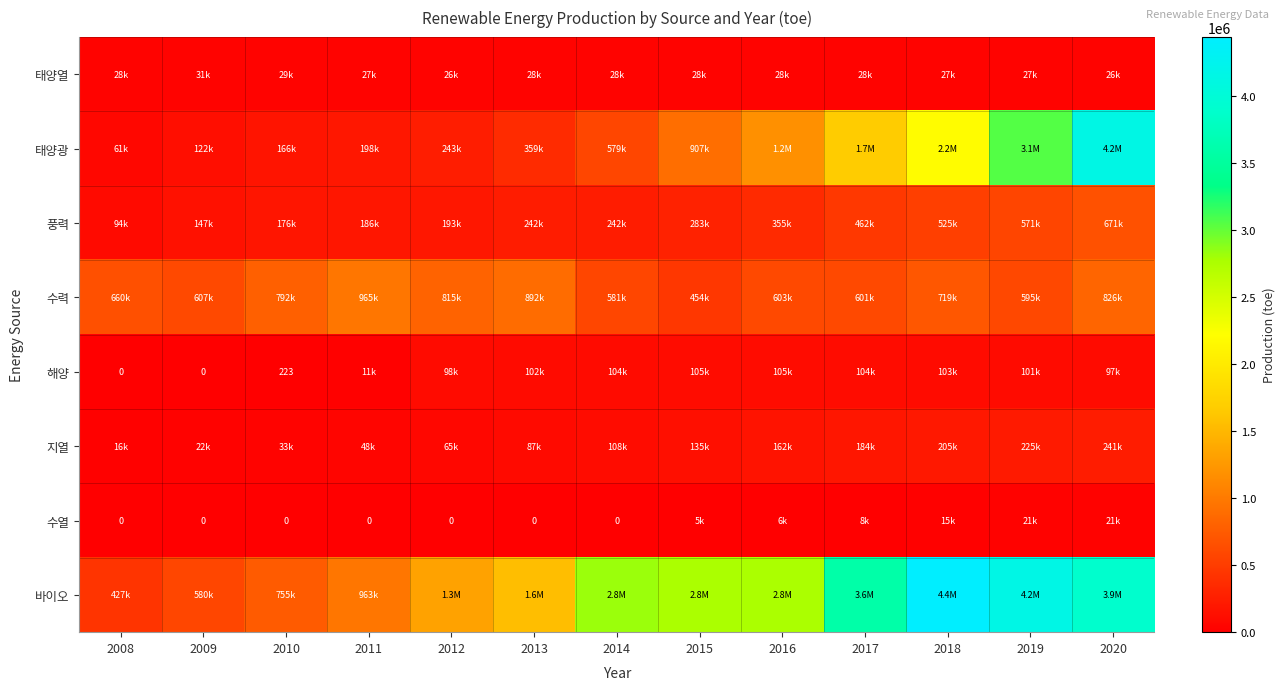

Which category has the highest value in the 풍력 series?

2020